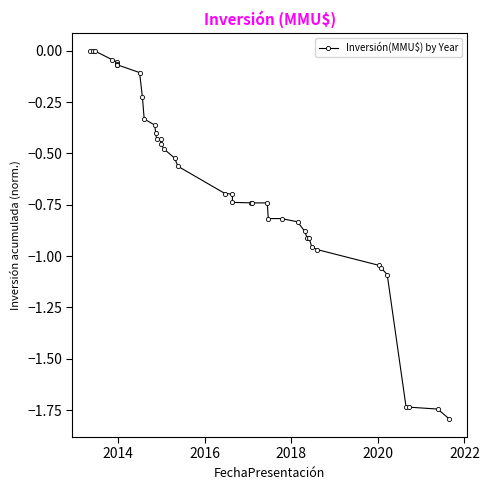

How many distinct data groups are displayed?

1